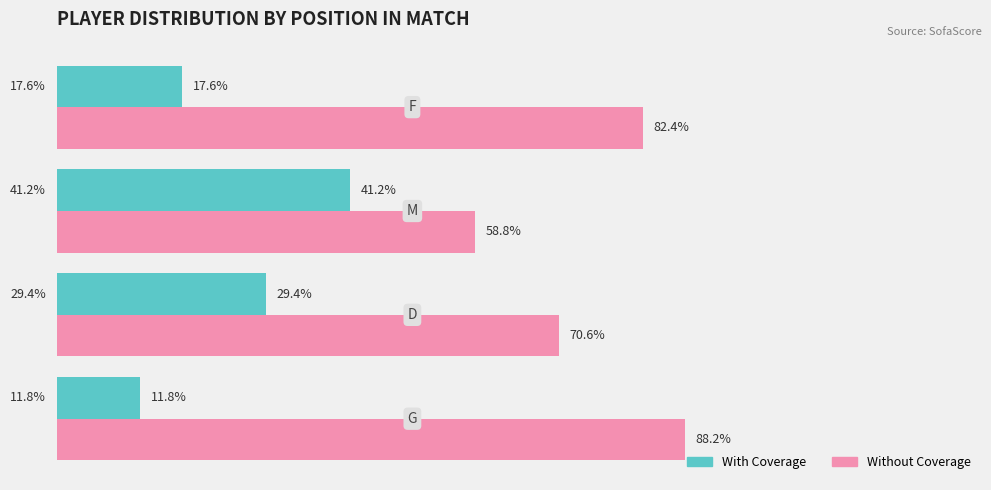

Which series has the largest total across all categories?

Without Coverage